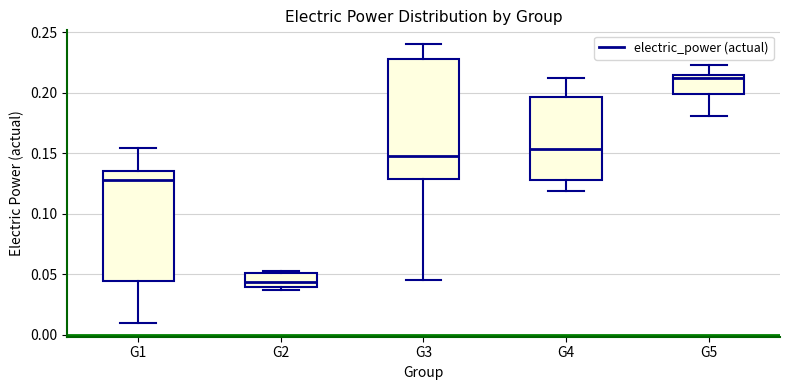

Reading left to right, transcribe this box plot: for each box, give where its median line is, the range the box spans, and where its two whiskers end, as read against the y-axis. The values are not printed on the chart, so give them approximately, as read against the axis.

G1: median 0.130, box 0.045 to 0.135, whiskers 0.010 to 0.155
G2: median 0.045, box 0.040 to 0.050, whiskers 0.035 to 0.050 (just above the box's upper edge)
G3: median 0.150, box 0.130 to 0.230, whiskers 0.045 to 0.240
G4: median 0.155, box 0.130 to 0.195, whiskers 0.120 to 0.210
G5: median 0.210, box 0.200 to 0.215, whiskers 0.180 to 0.225